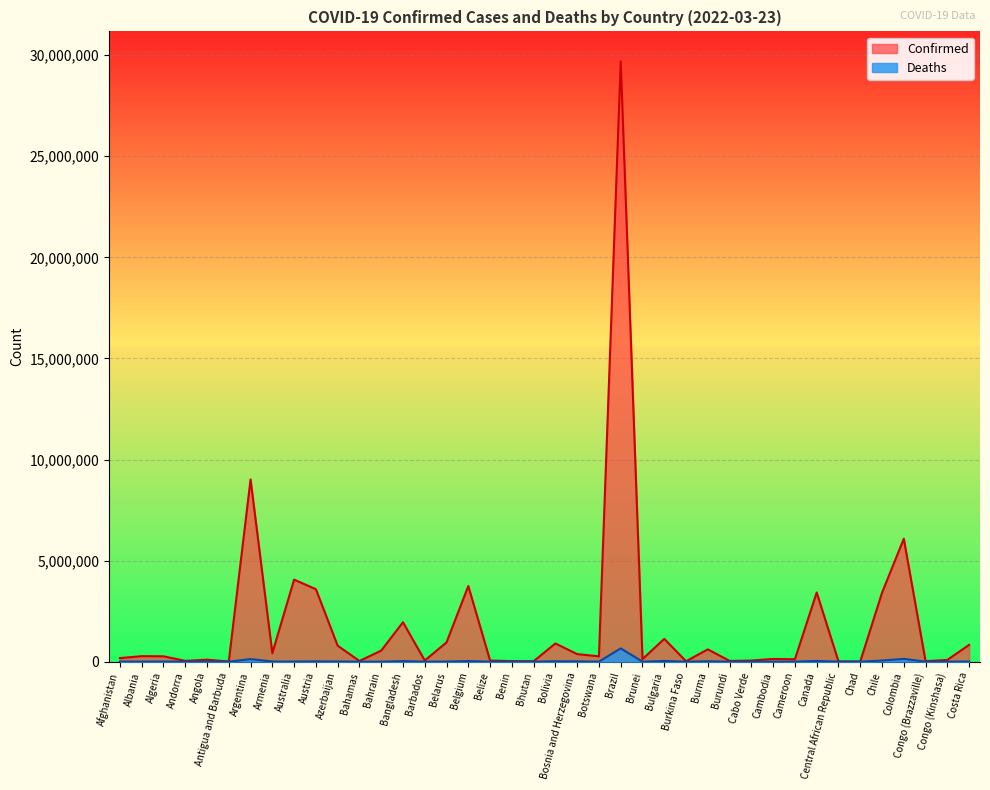

In Confirmed, how many points are lower than both neighbors (excluding endpoints)?

13